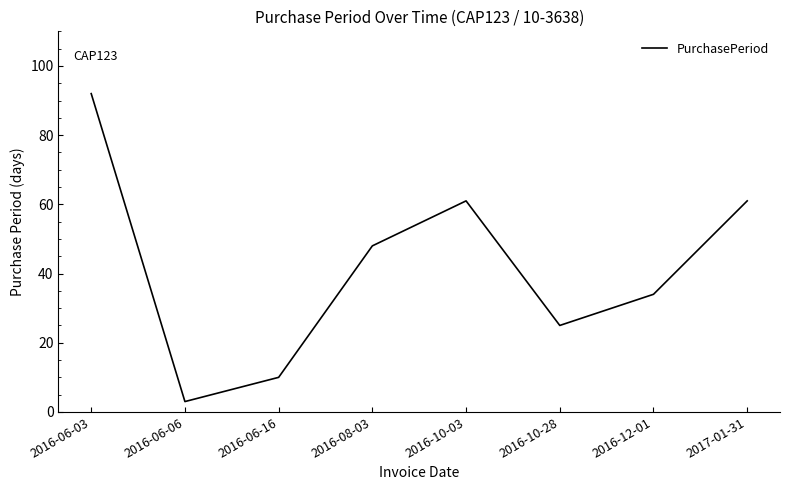

The chart shows a value of 92 at 2016-06-03. True or false?

True